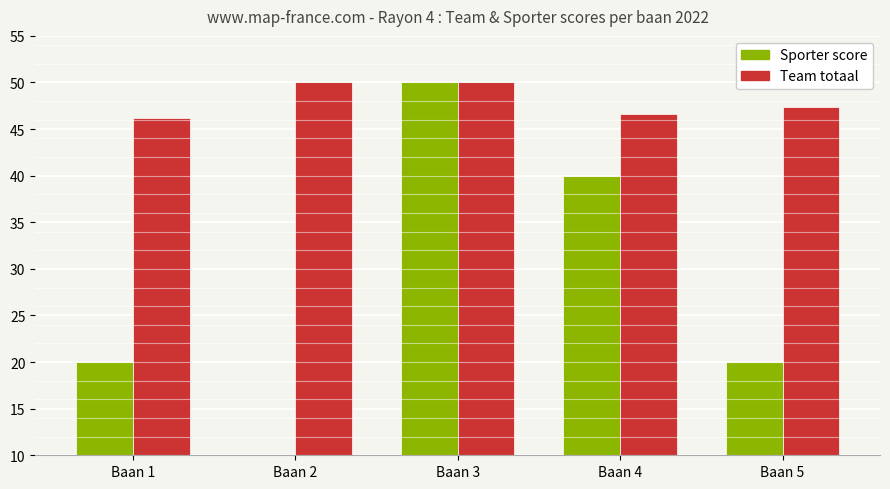

Which category has the lowest value across all series?

Baan 2